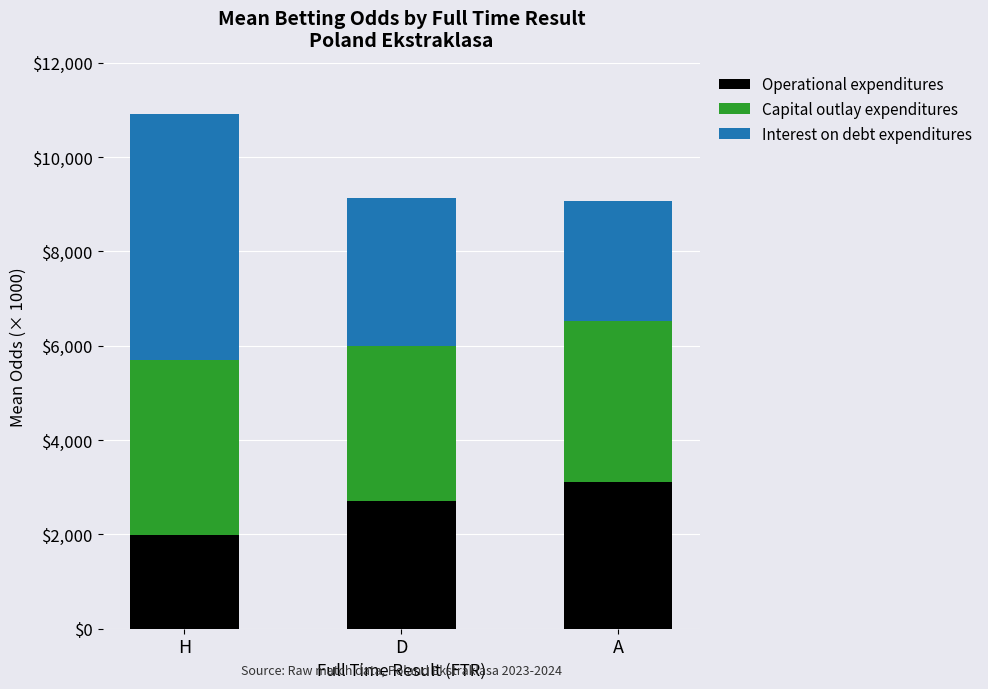

What is the total value across all series at H?

10910